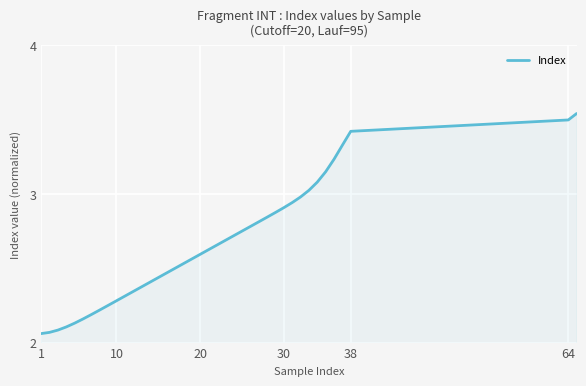

What is the difference between the maximum and minimum values?

1.5